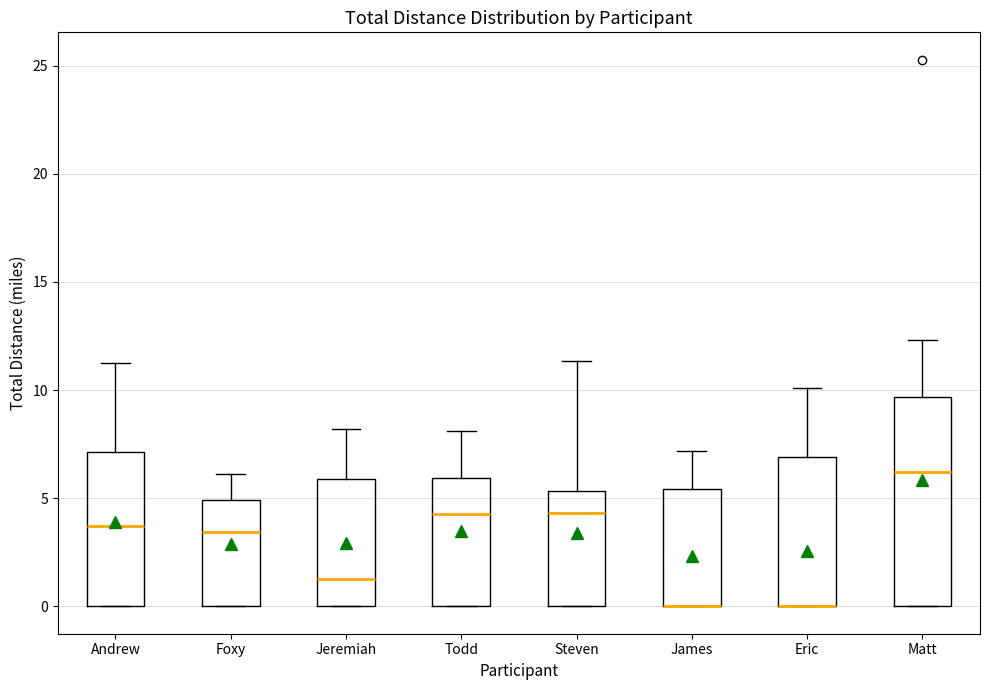

Which box is the tallest, from its lower edge to its upper edge?

Matt